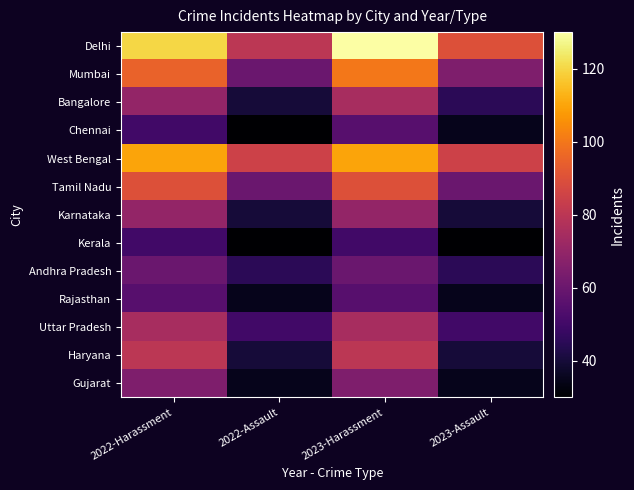

Reading right to left, list all the values displayed in this chart.

Delhi: 2023-Assault=90	2023-Harassment=130	2022-Assault=80	2022-Harassment=120
Mumbai: 2023-Assault=65	2023-Harassment=100	2022-Assault=60	2022-Harassment=95
Bangalore: 2023-Assault=45	2023-Harassment=75	2022-Assault=40	2022-Harassment=70
Chennai: 2023-Assault=35	2023-Harassment=55	2022-Assault=30	2022-Harassment=50
West Bengal: 2023-Assault=85	2023-Harassment=110	2022-Assault=85	2022-Harassment=110
Tamil Nadu: 2023-Assault=60	2023-Harassment=90	2022-Assault=60	2022-Harassment=90
Karnataka: 2023-Assault=40	2023-Harassment=70	2022-Assault=40	2022-Harassment=70
Kerala: 2023-Assault=30	2023-Harassment=50	2022-Assault=30	2022-Harassment=50
Andhra Pradesh: 2023-Assault=45	2023-Harassment=60	2022-Assault=45	2022-Harassment=60
Rajasthan: 2023-Assault=35	2023-Harassment=55	2022-Assault=35	2022-Harassment=55
Uttar Pradesh: 2023-Assault=50	2023-Harassment=75	2022-Assault=50	2022-Harassment=75
Haryana: 2023-Assault=40	2023-Harassment=80	2022-Assault=40	2022-Harassment=80
Gujarat: 2023-Assault=35	2023-Harassment=65	2022-Assault=35	2022-Harassment=65